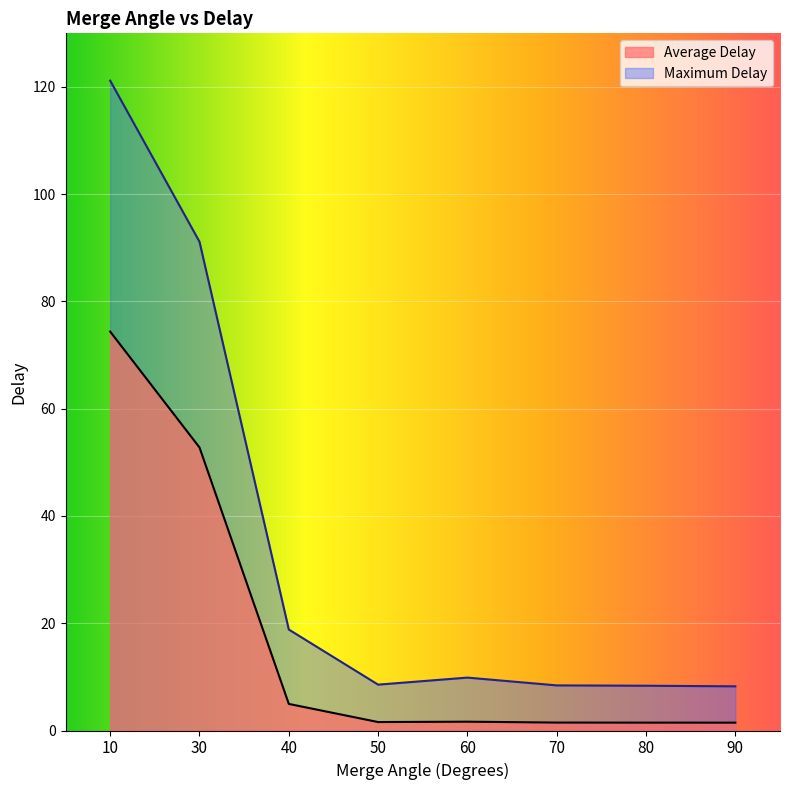

True or false: Average Delay and Maximum Delay cross at least once.

False